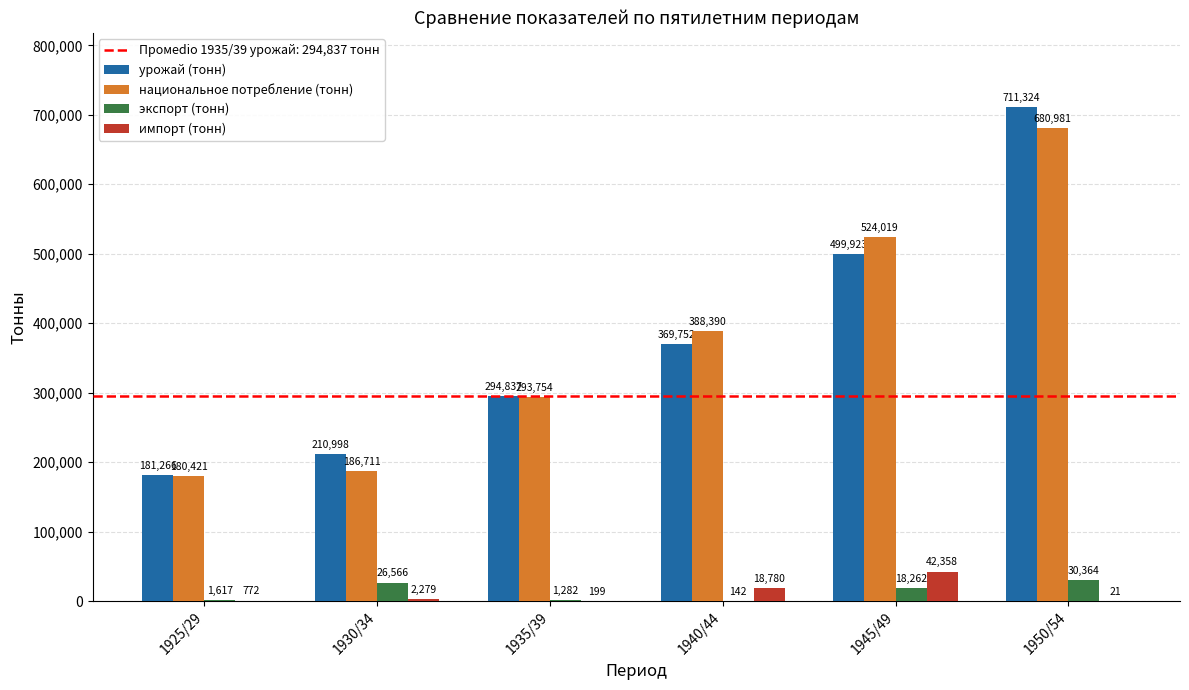

What is the average value of the урожай (тонн) series?

378017